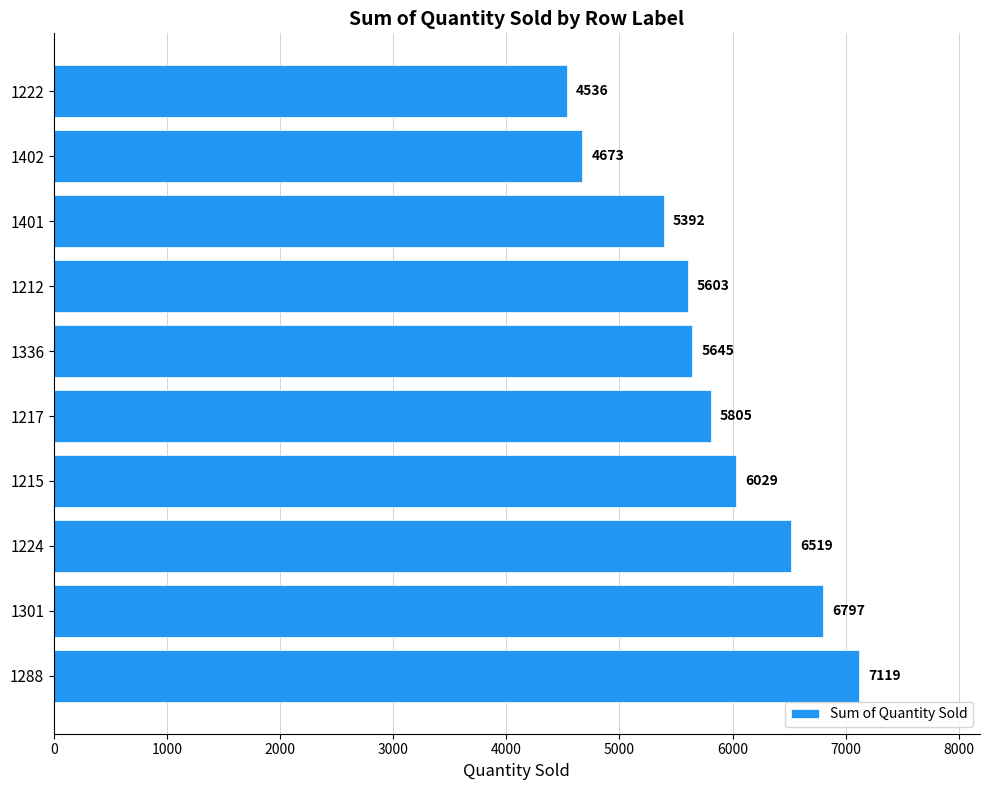

True or false: the data shows 7310 at 1402.

False